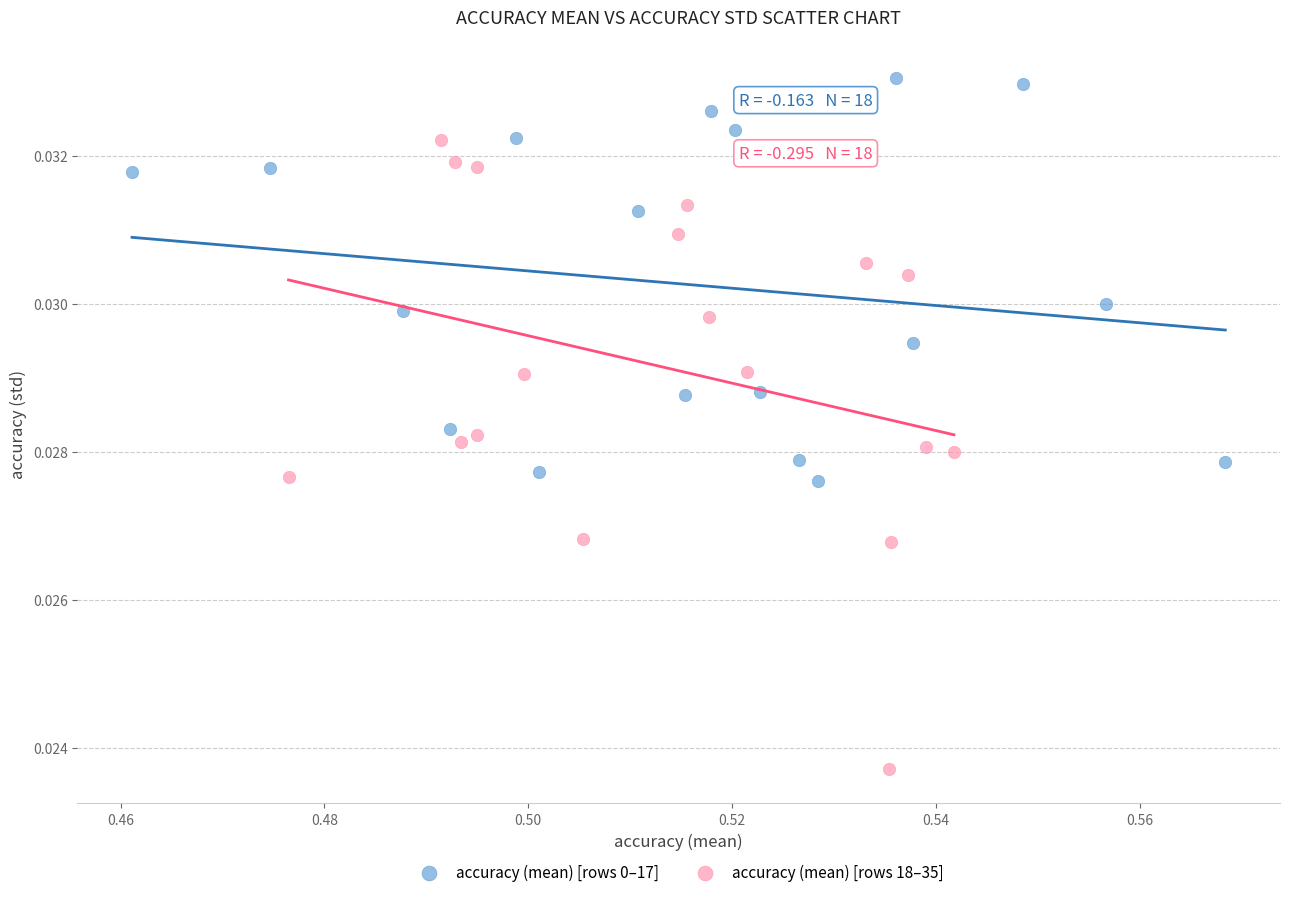

Which series has the widest spread of Y values?

accuracy (mean) [rows 18–35]